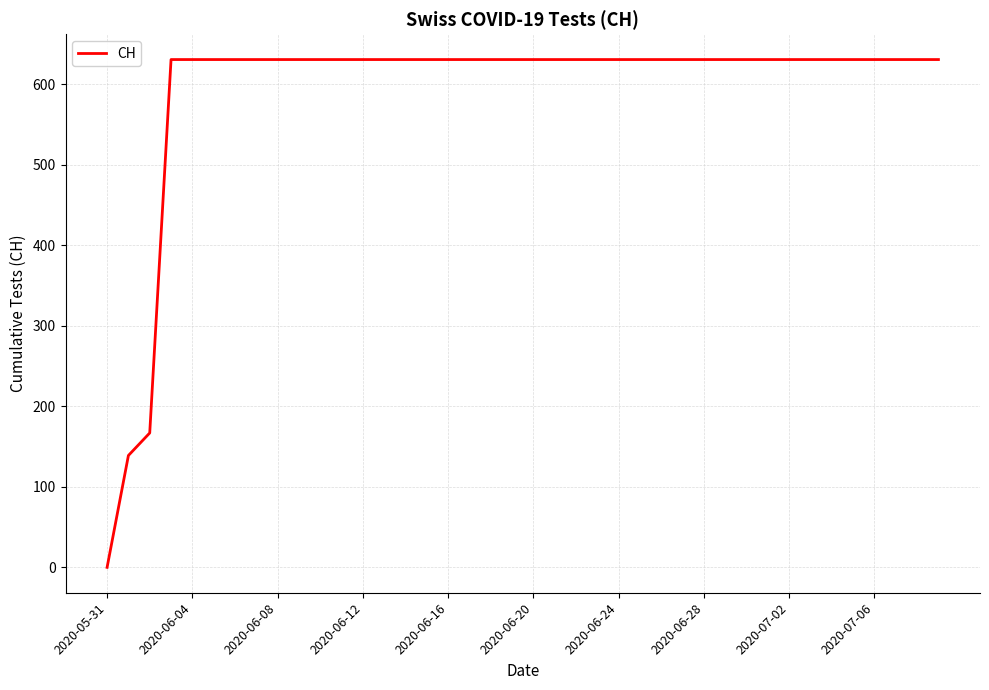

What is the greatest value displayed?

631